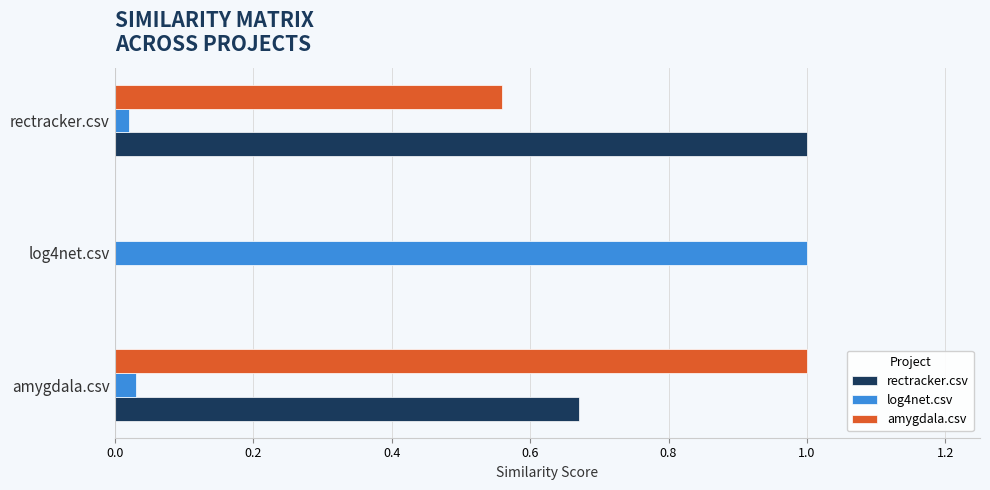

Is the value of rectracker.csv at rectracker.csv greater than the value of log4net.csv at rectracker.csv?

Yes